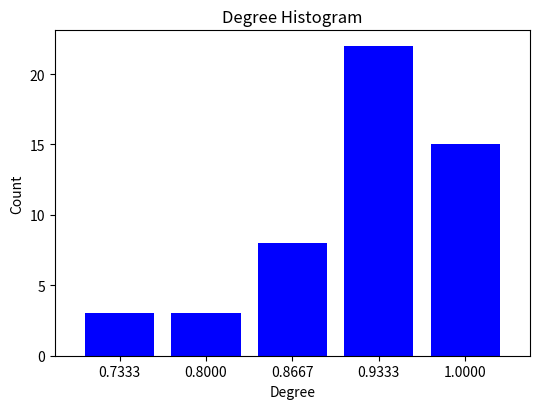

Reading left to right, extract all data points from this chart.

0.7333=3	0.8000=3	0.8667=8	0.9333=22	1.0000=15